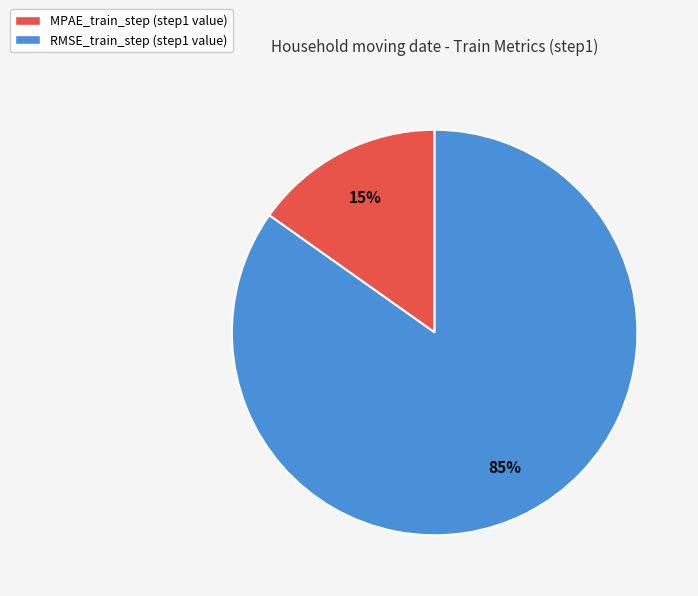

What is the smallest slice in the pie chart?

MPAE_train_step